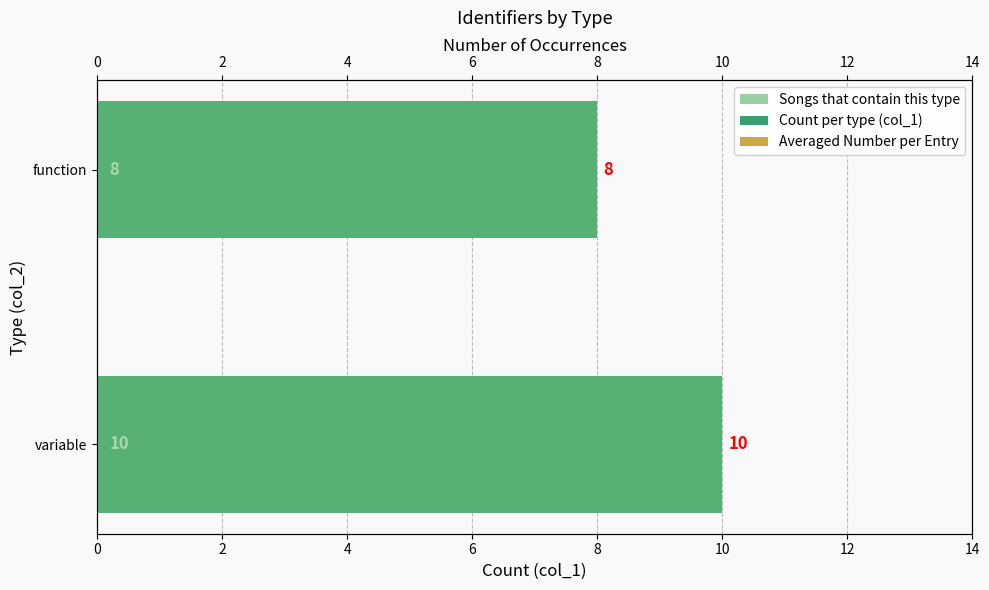

Is it true that Songs that contain this type equals 10 at 0?

True